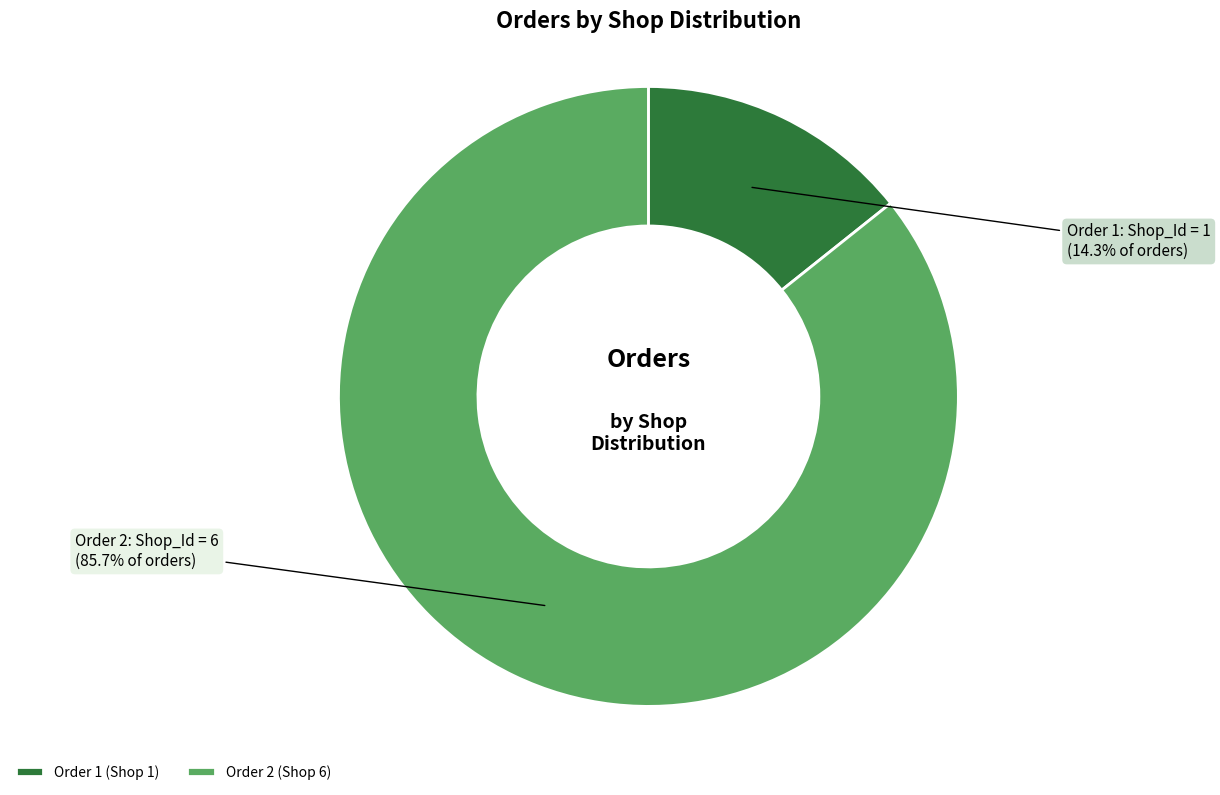

What is the ratio of the value at Order 2 (Shop 6) to the value at Order 1 (Shop 1)?

6.0